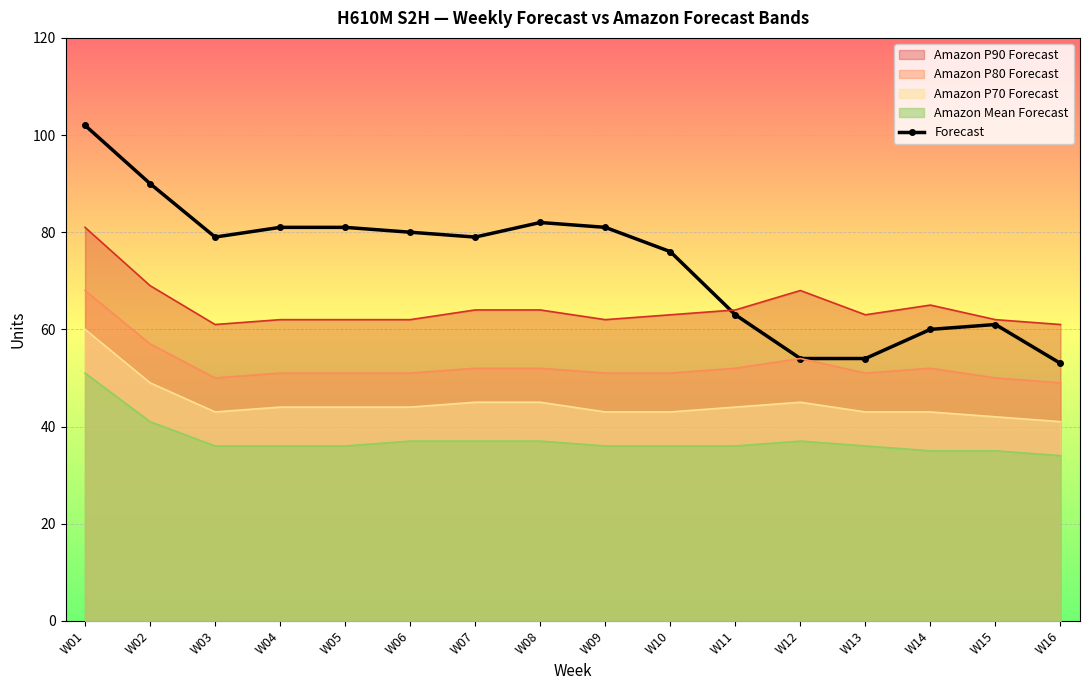

What is the maximum value shown in the chart?

102